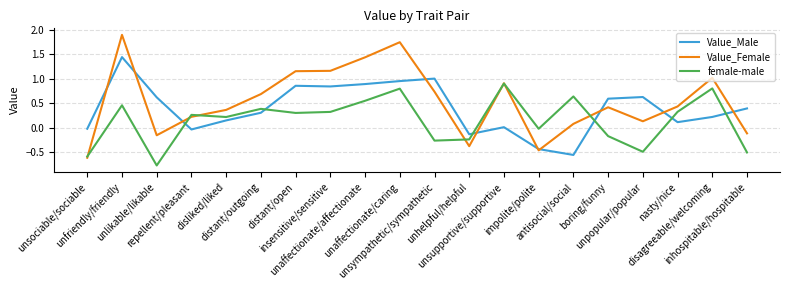

Rank the series by their maximum value, from highest to lowest.

Value_Female, Value_Male, female-male